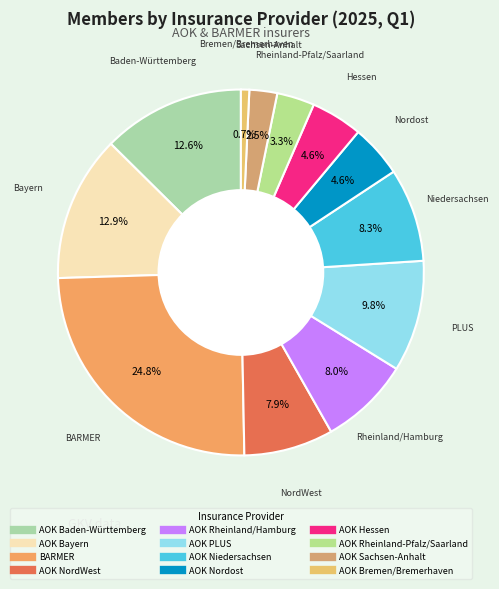

How many segments does this pie chart have?

12